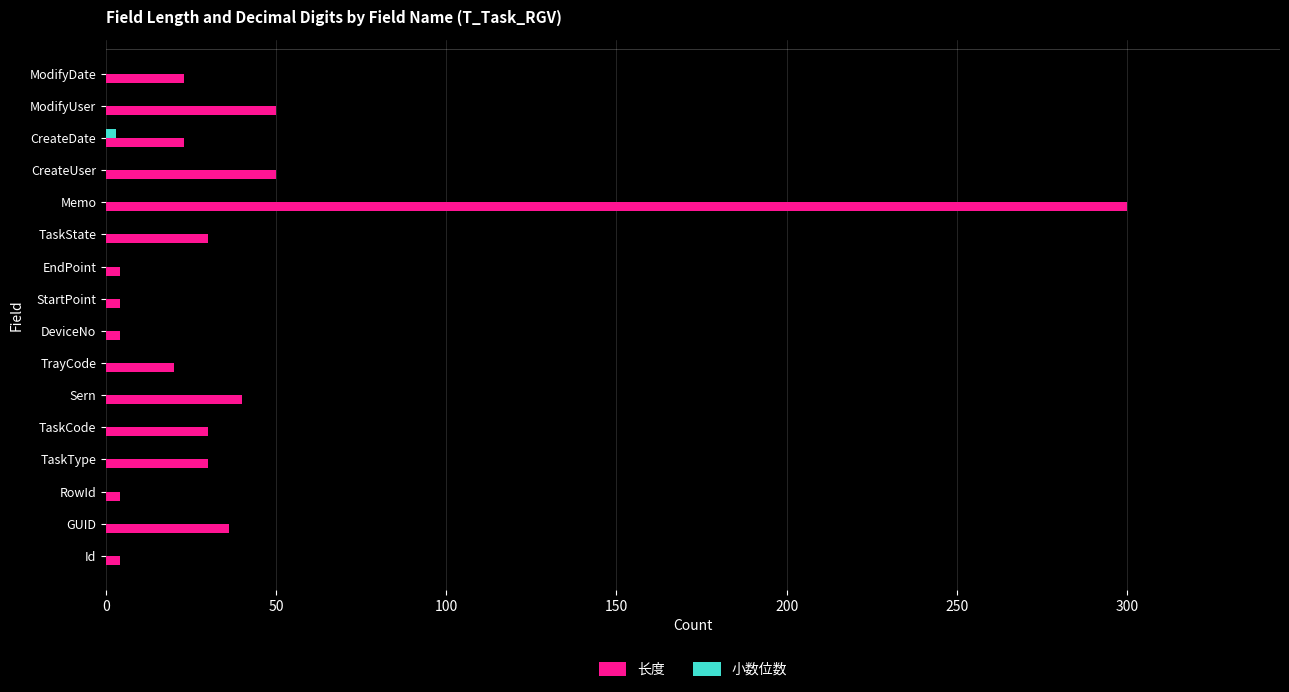

What is the greatest value displayed?

300